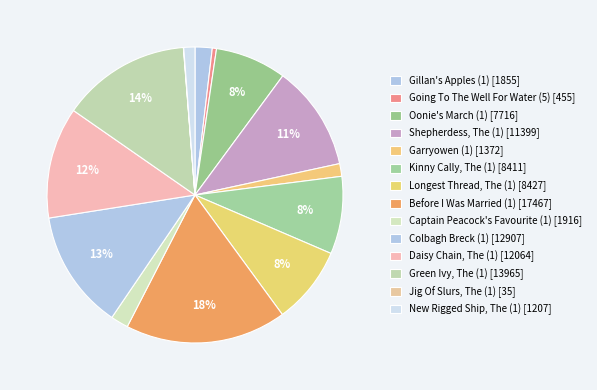

Combined, what portion of the pie is Colbagh Breck (1) and Going To The Well For Water (5)?

13.5%